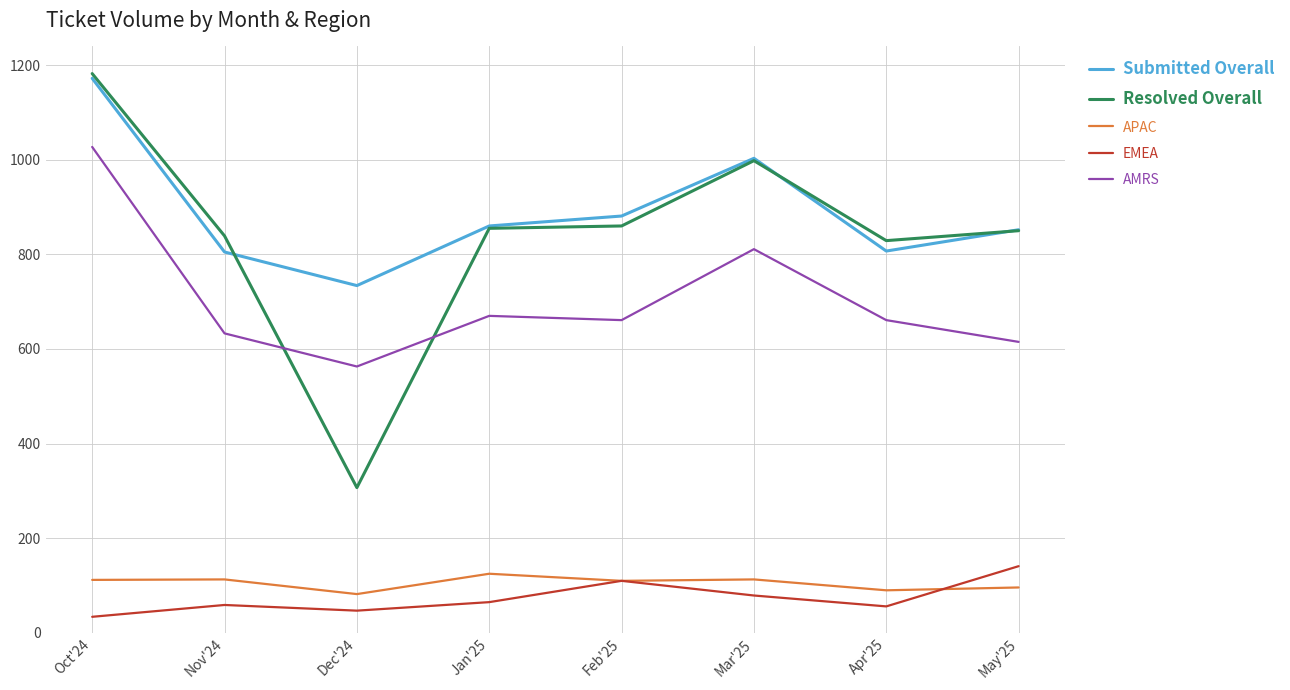

The Submitted Overall series shows 1129 at Jan'25. True or false?

False